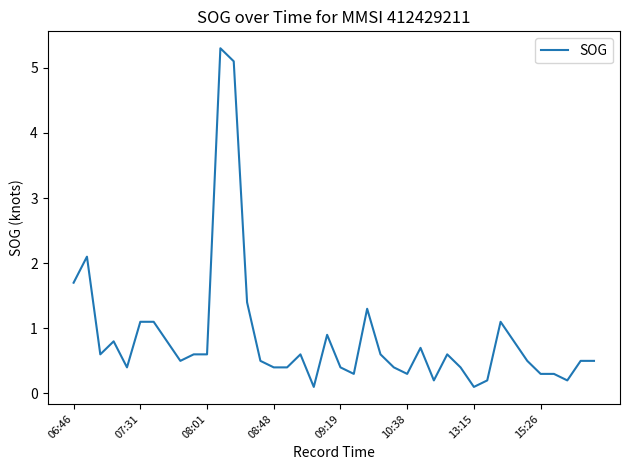

What is the difference between the maximum and minimum values?

5.2